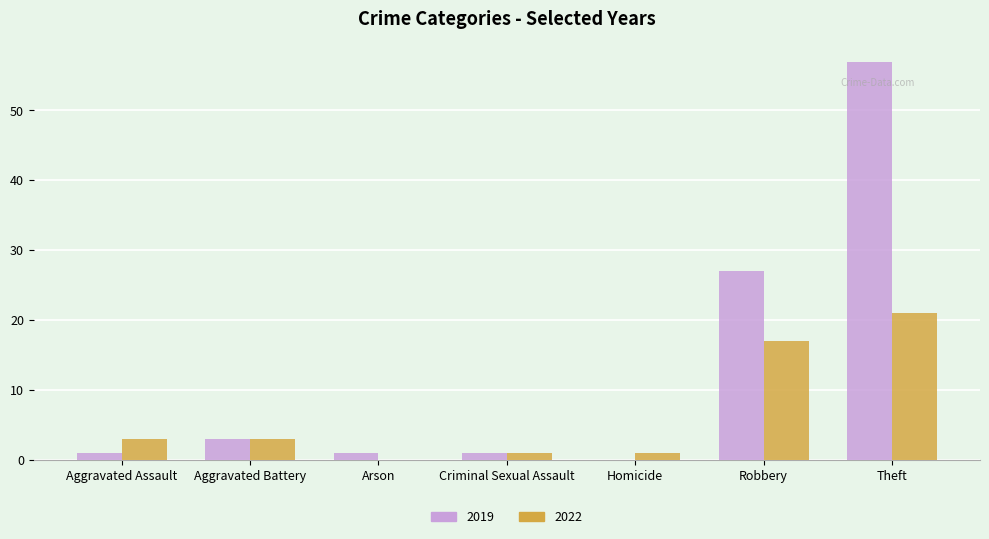

What is the total value across all series at Robbery?

44